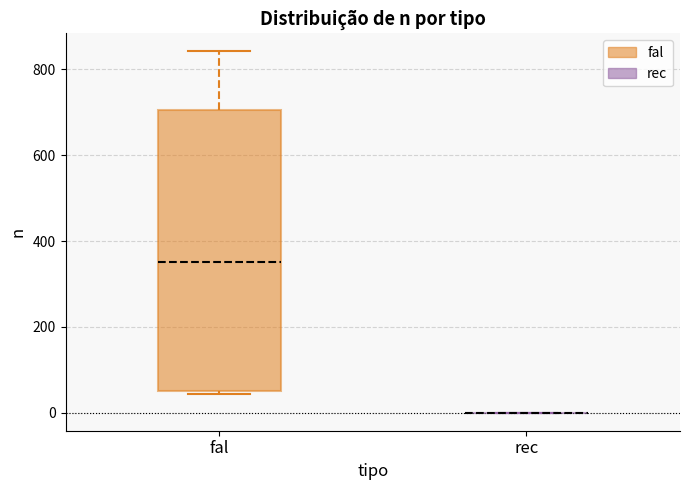

Where is the lower edge of the box for fal on the y-axis? The values are not printed on the chart, so give them approximately, as read against the axis.

60